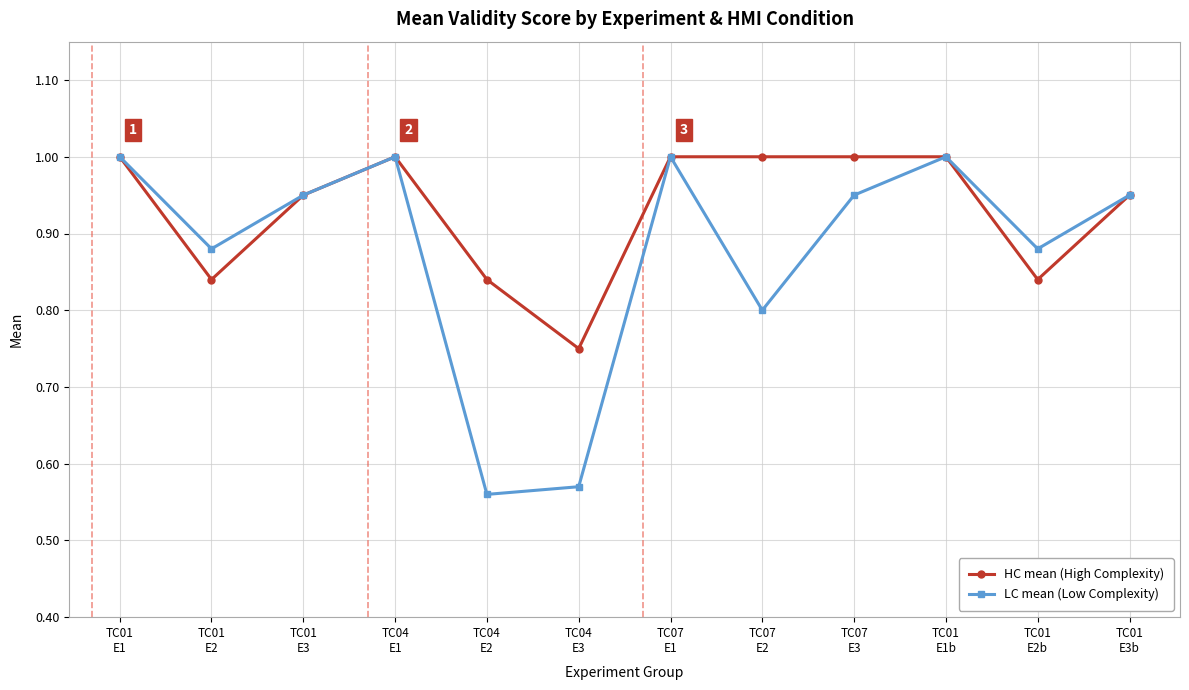

Which series has the largest total across all categories?

HC mean (High Complexity)